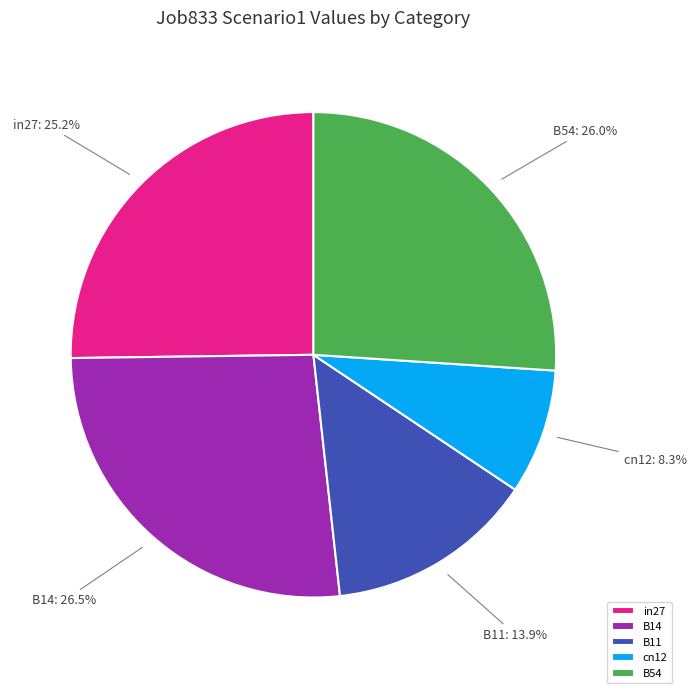

Count the number of slices in the pie.

5